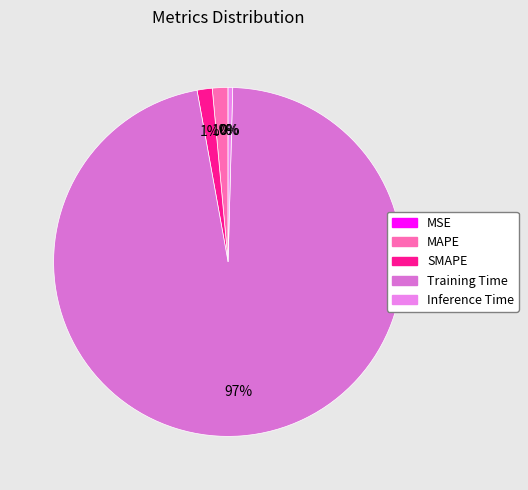

How many slices are in this pie chart?

5